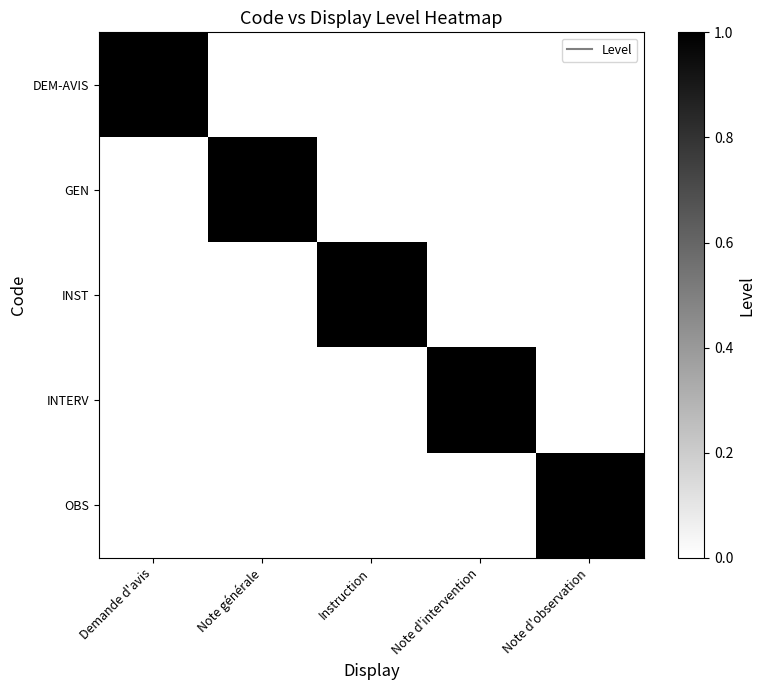

List the series in order of their peak value, lowest first.

DEM-AVIS, GEN, INST, INTERV, OBS